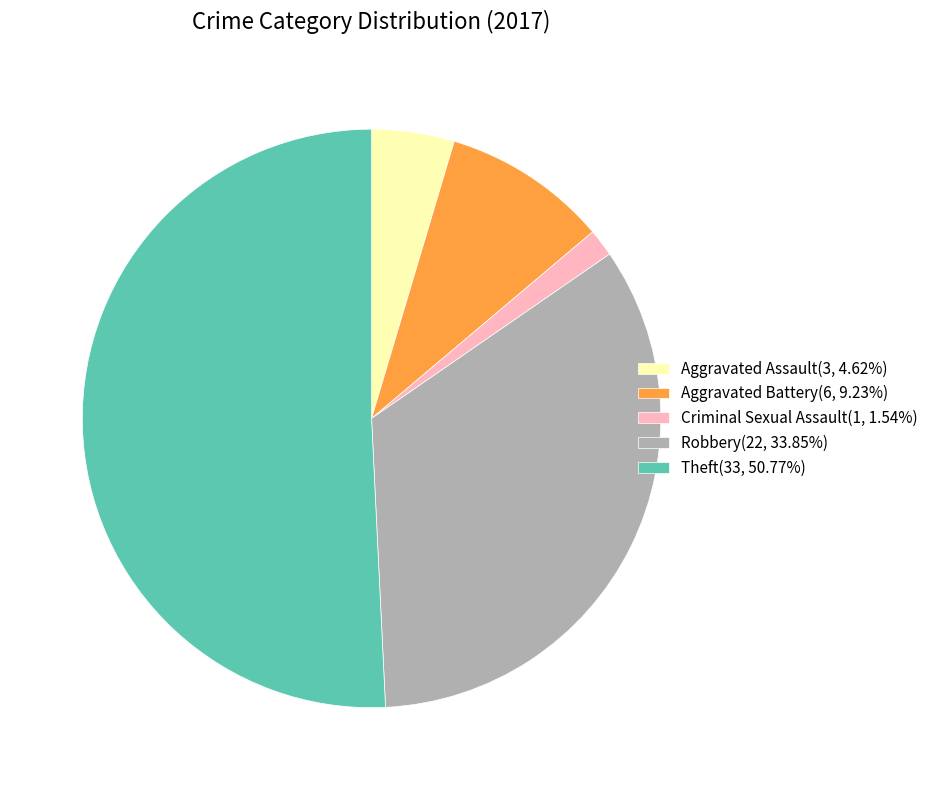

Do Aggravated Battery(6, 9.23%) and Aggravated Assault(3, 4.62%) together represent more than half of the pie?

No